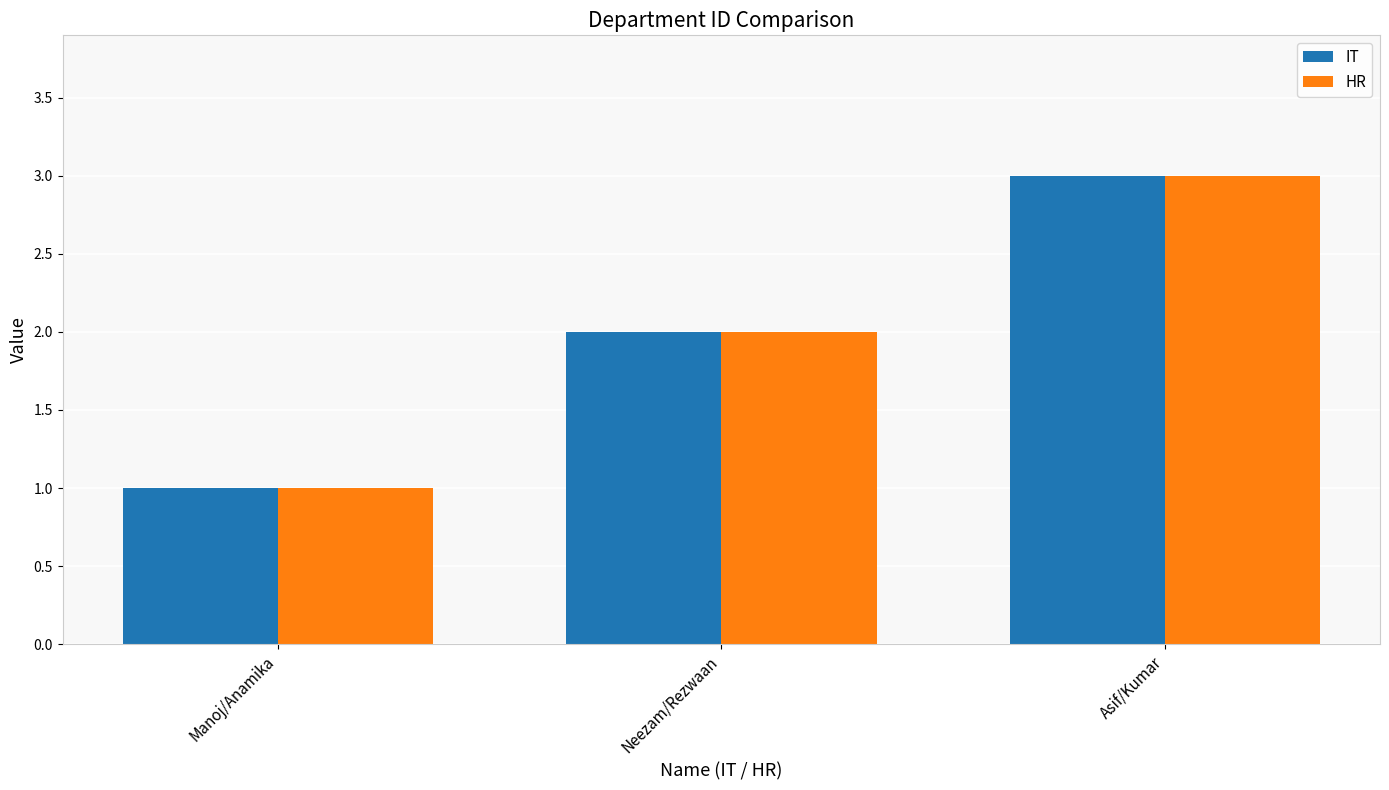

What is the total value across all series at Asif/Kumar?

6